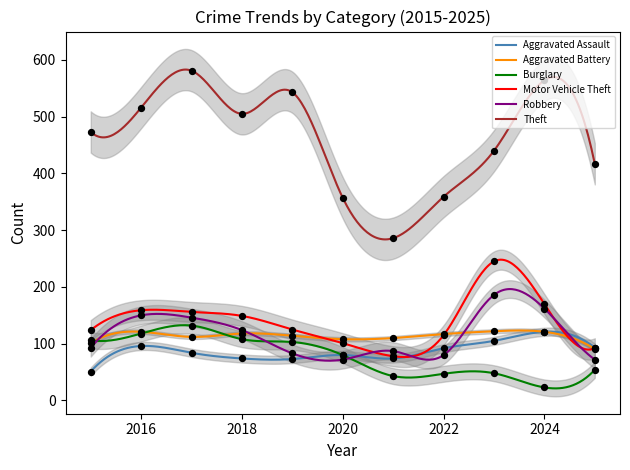

At which category is the sum across all series the highest?

2017